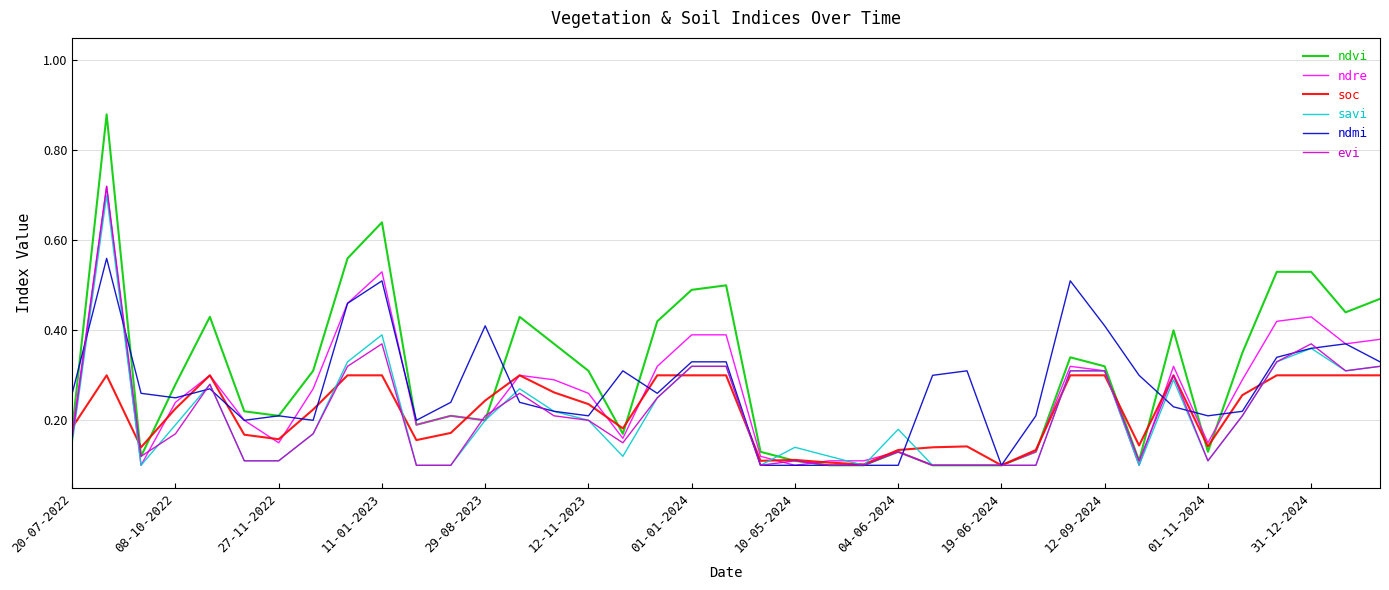

What are all the series names shown in the legend?

ndvi, ndre, soc, savi, ndmi, evi